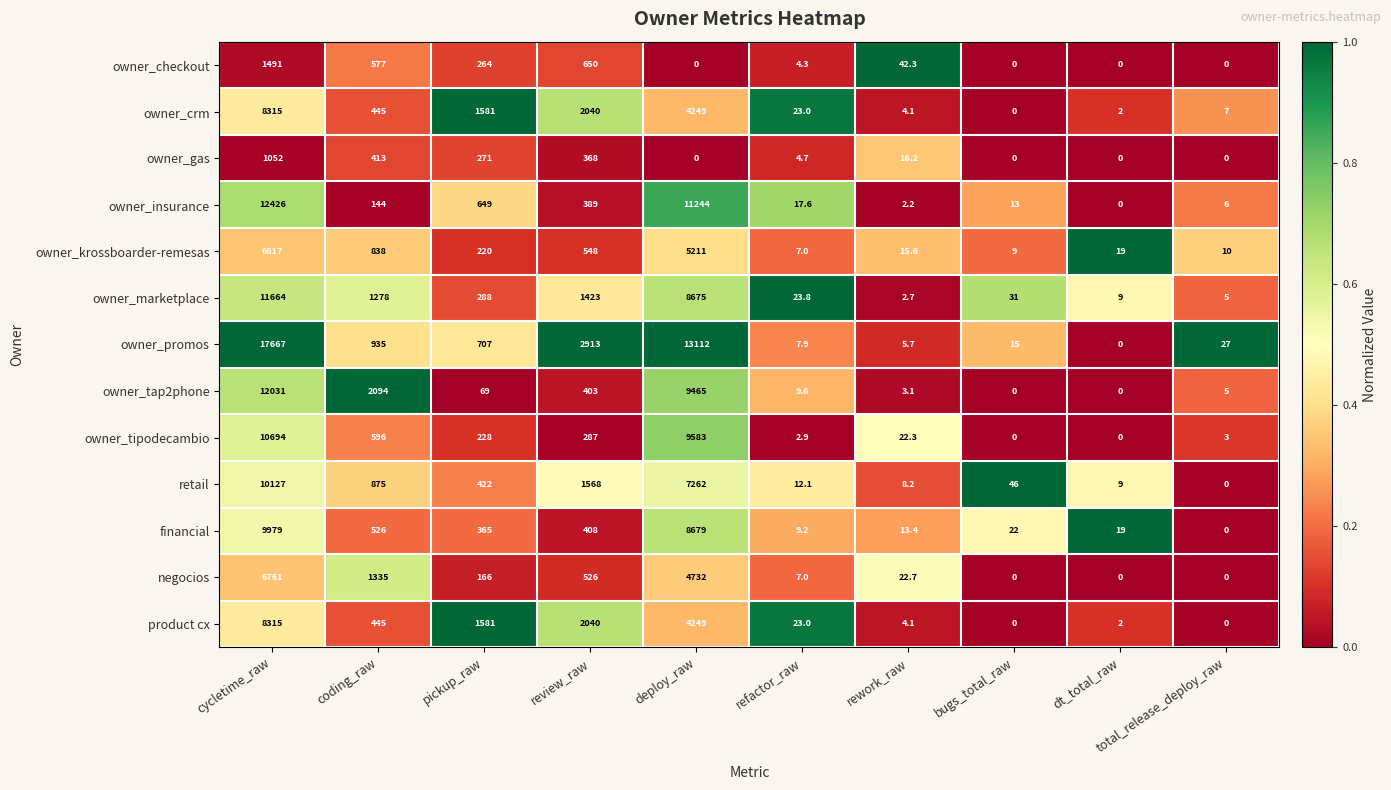

Is it true that owner_marketplace equals 5.0 at total_release_deploy_raw?

True